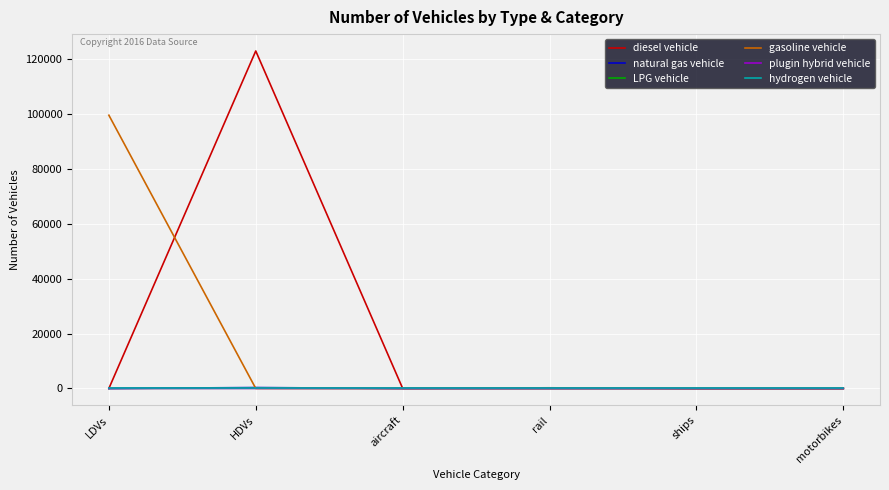

What is the total value across all series at aircraft?

46.5